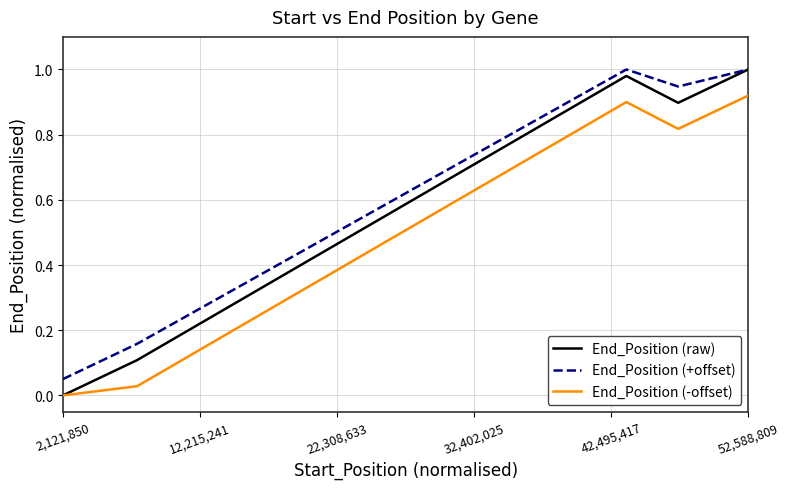

Which series has the largest range (max minus min)?

End_Position (raw)